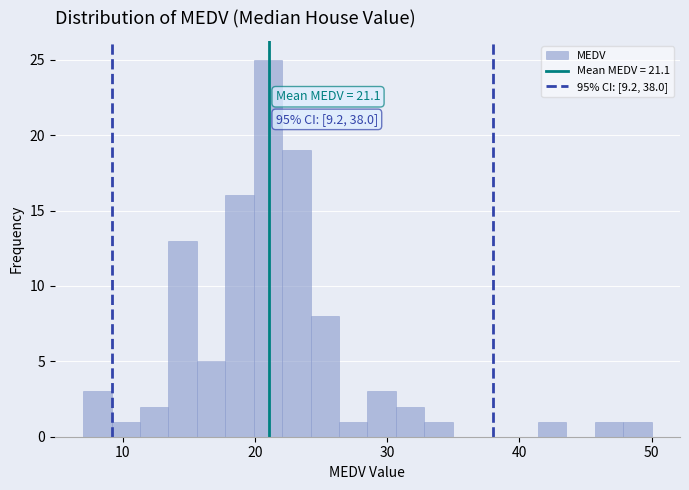

Read against the x-axis, roughly where is the centre of the tallest bar?

21